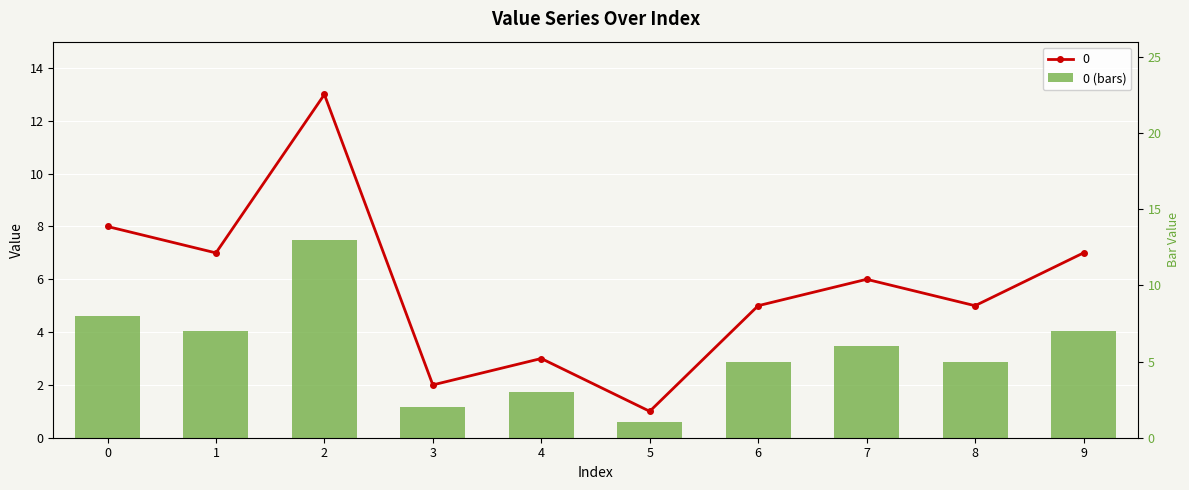

What is the average value?

6